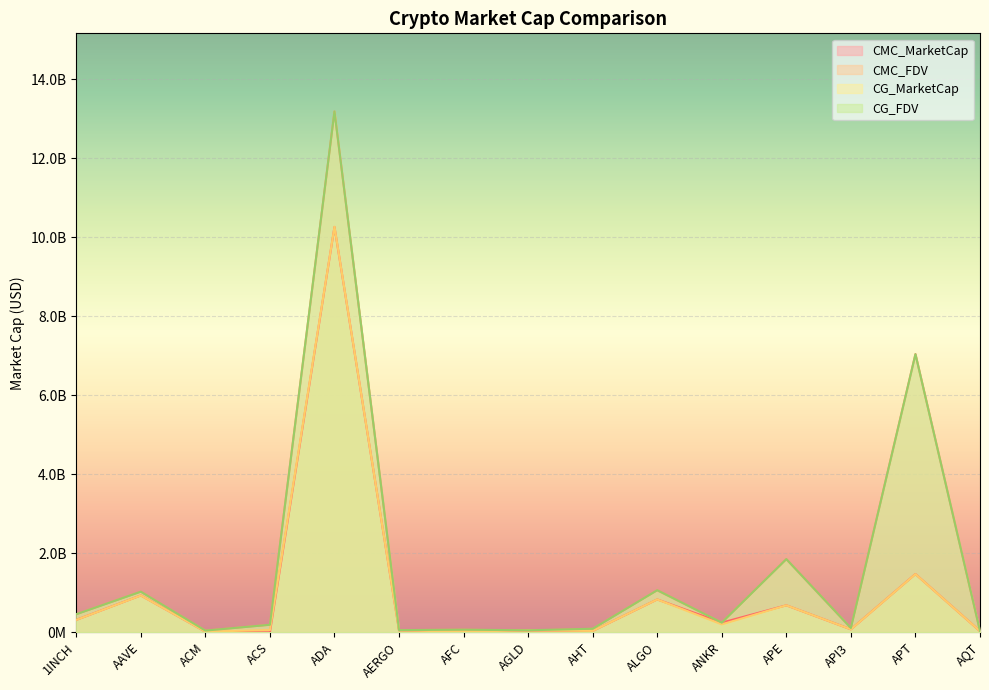

True or false: CMC_FDV and CMC_MarketCap cross at least once.

False